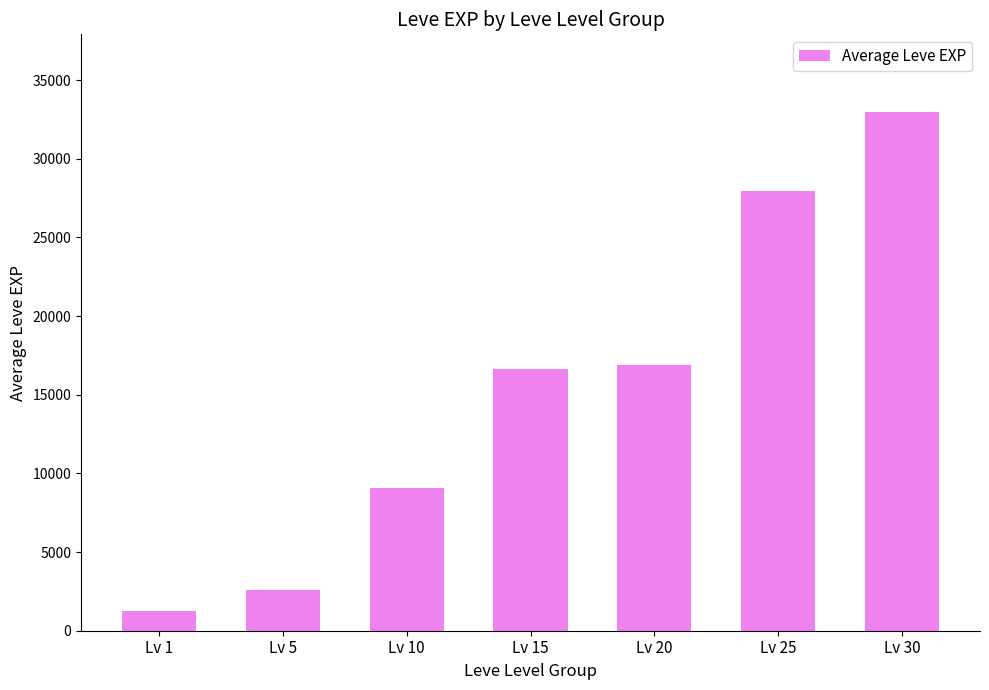

Count the number of data series in this chart.

1